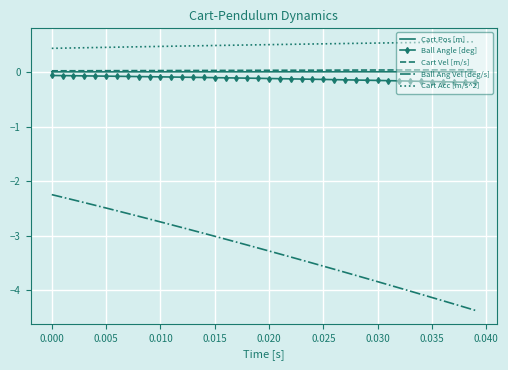

True or false: Ball Ang Vel [deg/s] and Cart Pos [m] cross at least once.

False